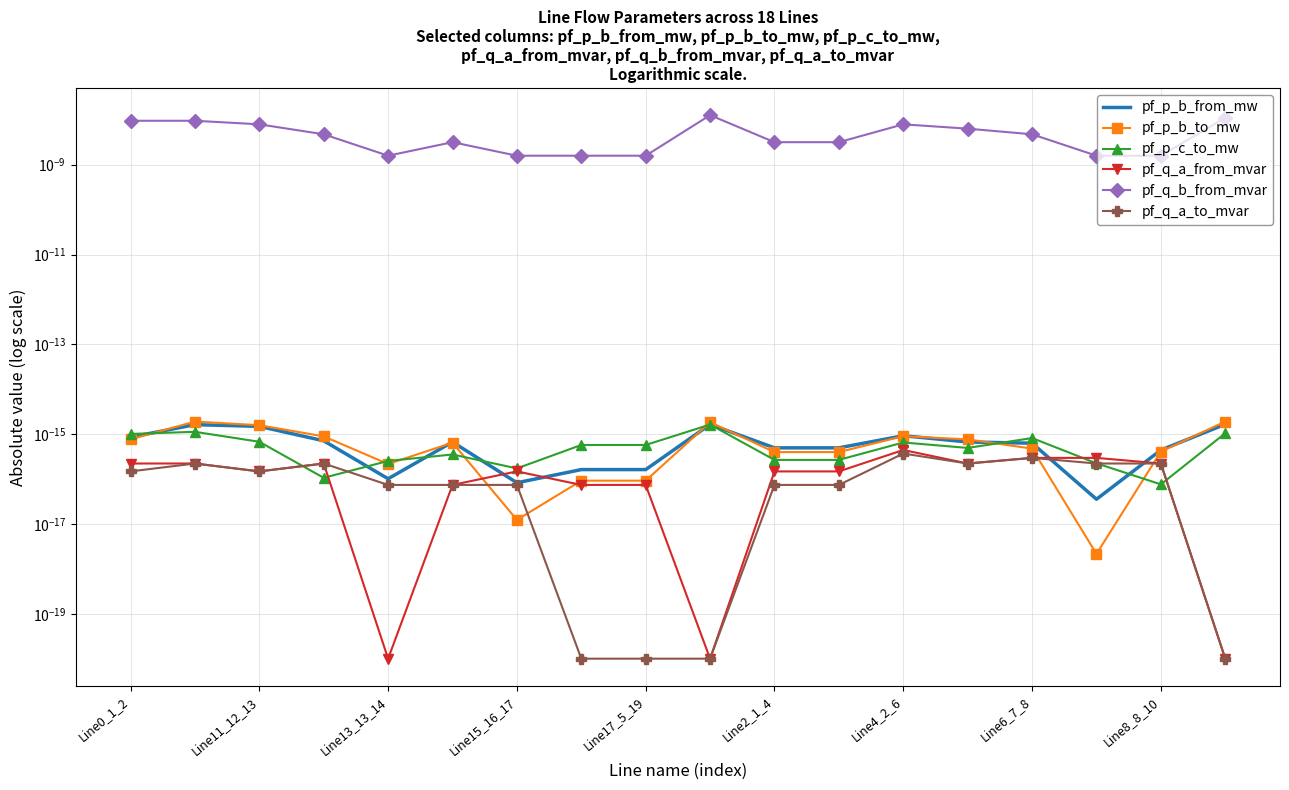

Is this an area chart (filled region under the line)?

No